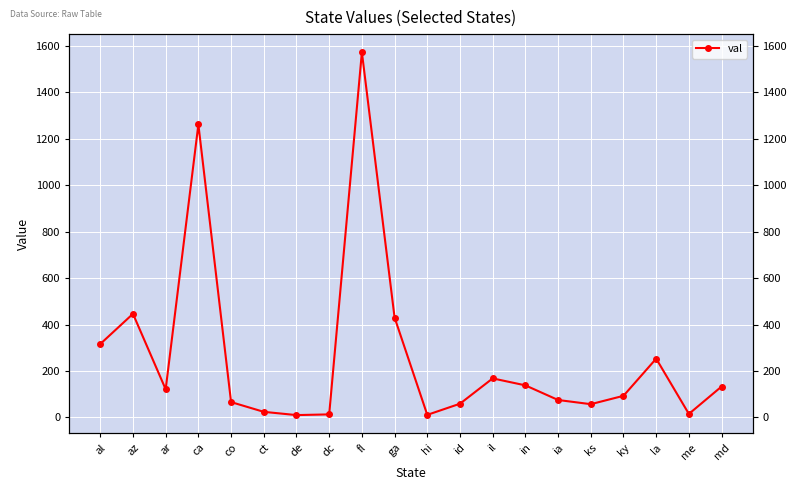

What is the sum of all values?

5261